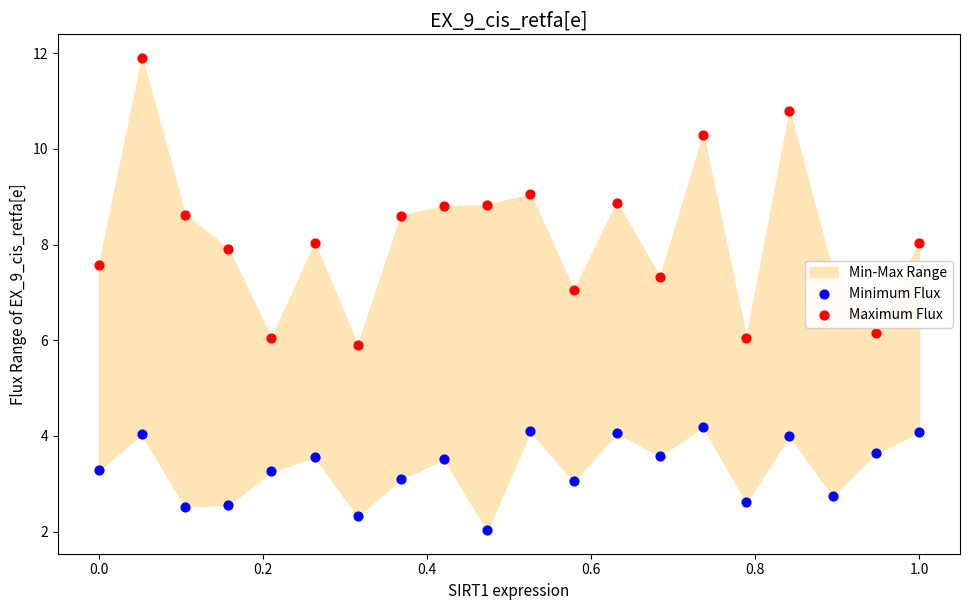

At how many categories does at least one series exceed 7?

16